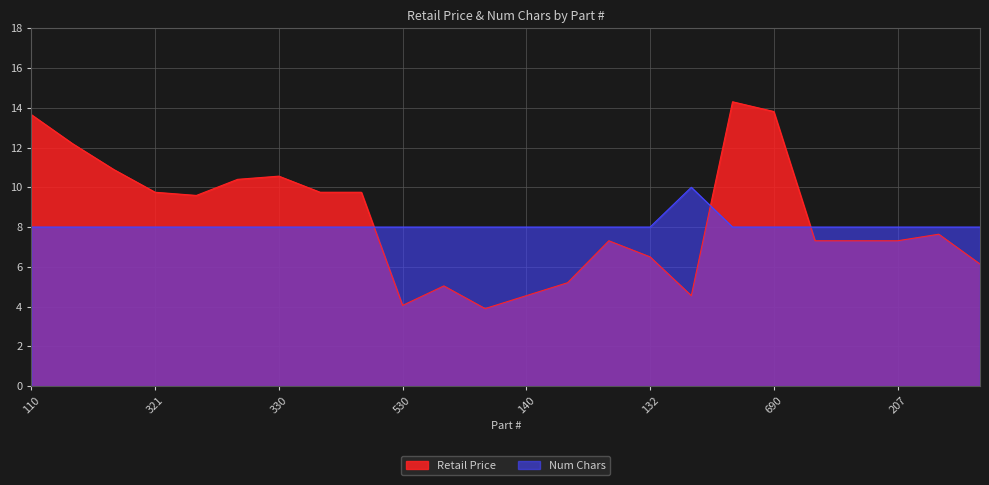

Does the chart display data point markers on the line(s)?

No